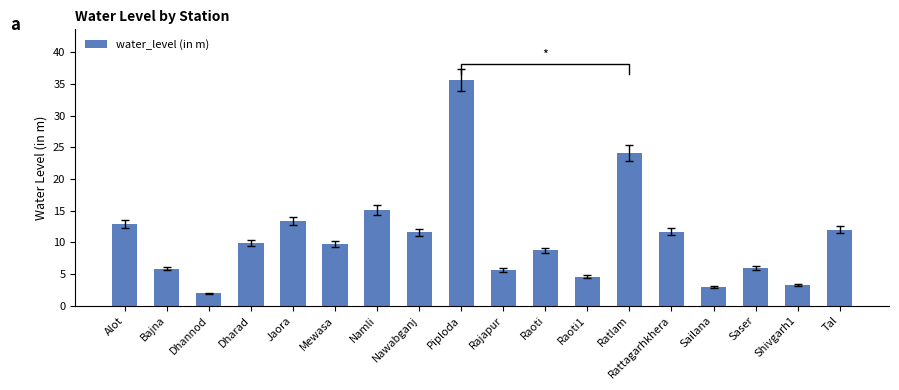

What position from the left is Ratlam?

13